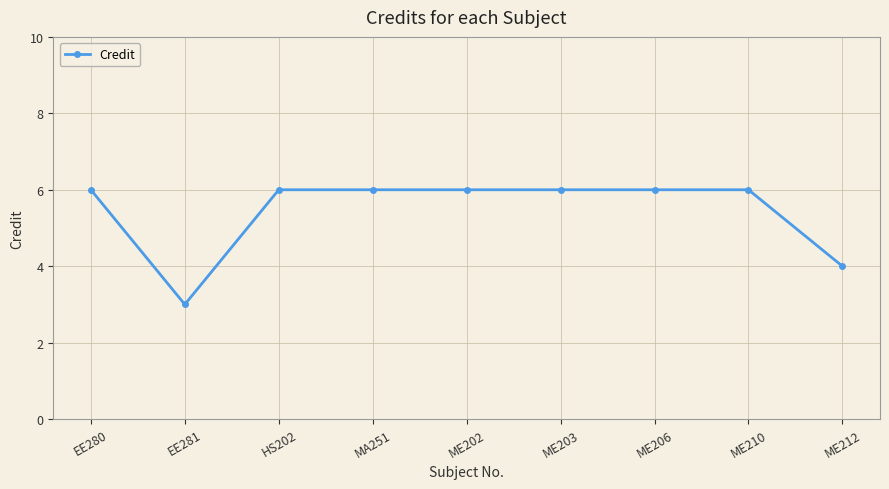

Which has a higher value, ME202 or ME212?

ME202